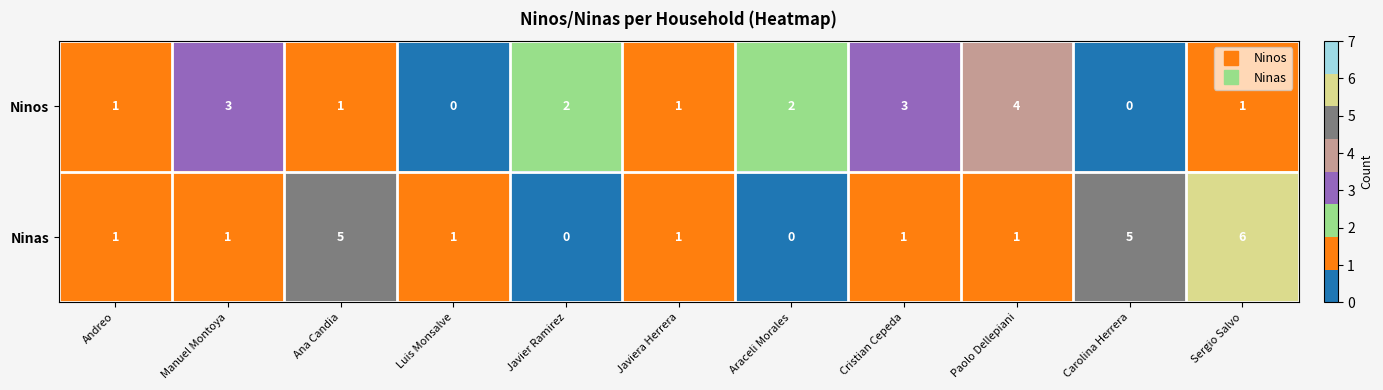

What is the sum of the Ninos values at Ana Candia and Cristian Cepeda?

4